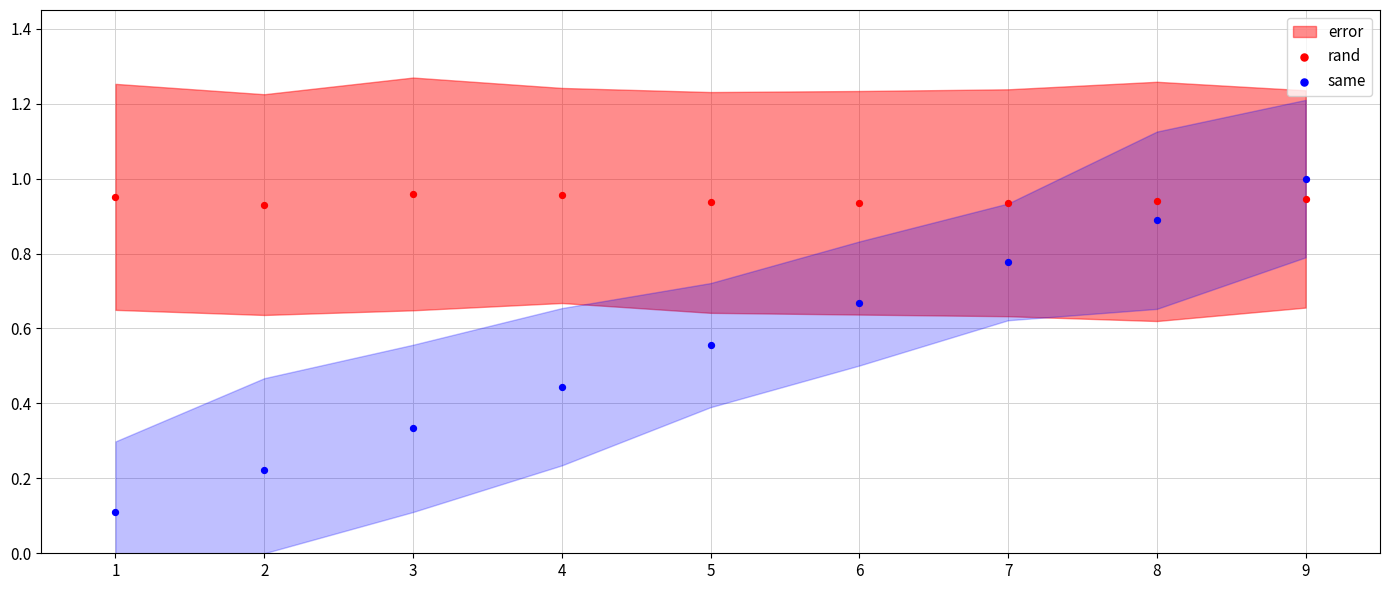

Which series has the largest Y range (max minus min)?

same